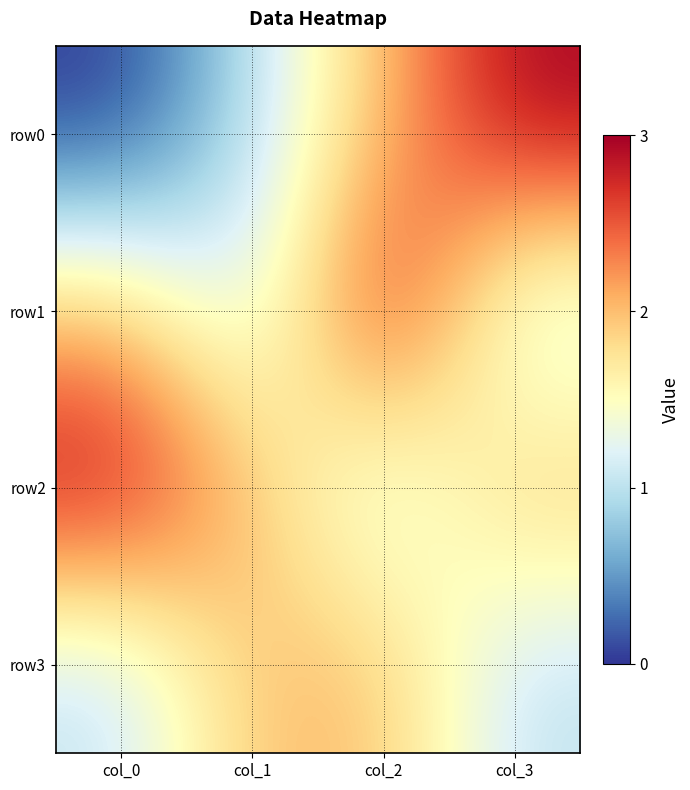

At how many categories does at least one series exceed 2?

3